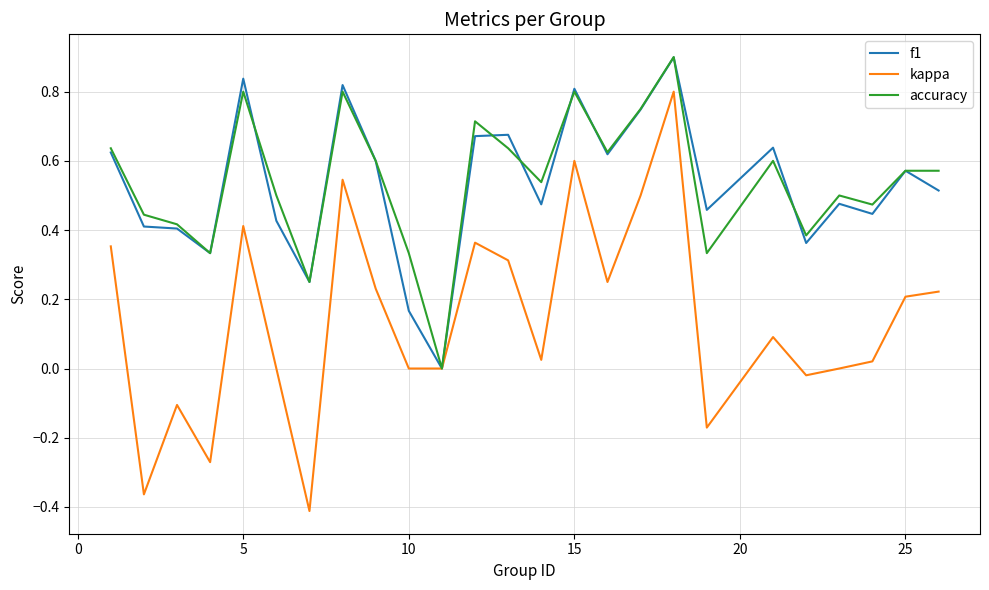

Which series has the widest spread of values?

kappa